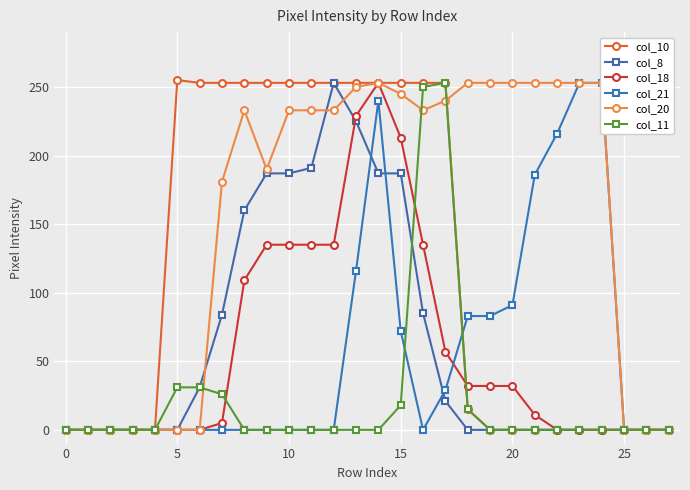

Is the value of col_18 at 15 greater than the value of col_10 at 0?

Yes